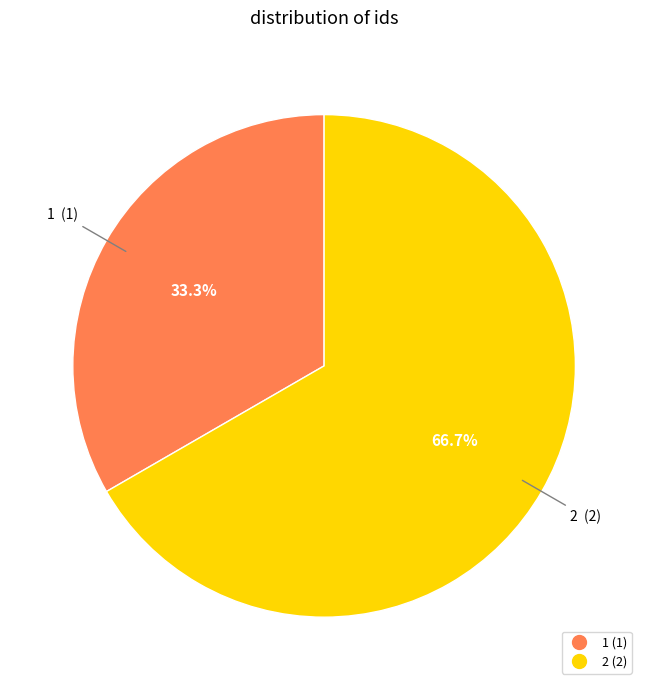

Is 1 the majority of the pie?

No